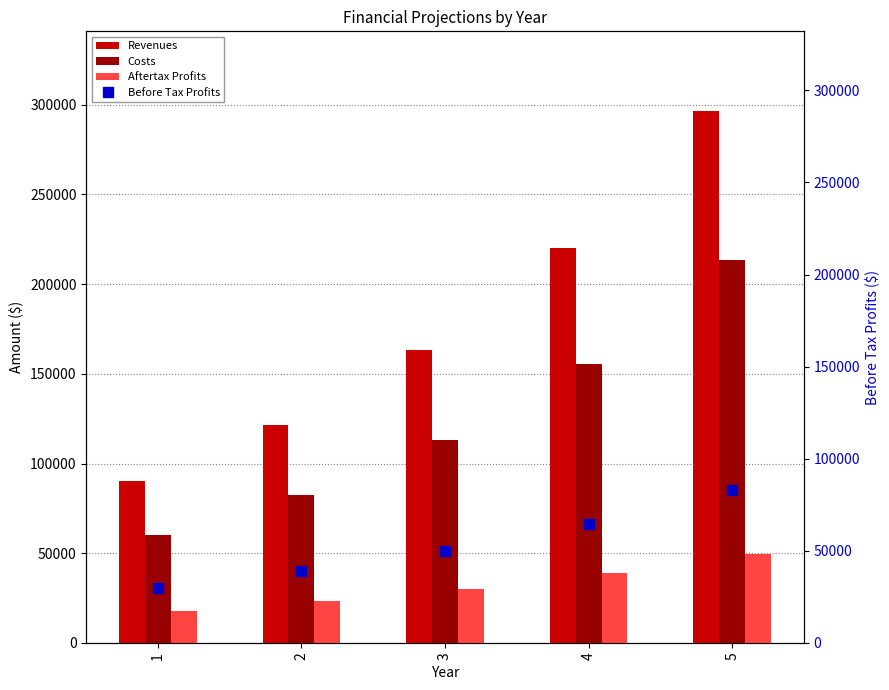

Reading left to right, list all the values displayed in this chart.

Revenues: 1=90000.0	2=121241.7	3=163328.4	4=220024.6	5=296401.8
Costs: 1=60000.0	2=82397.3	3=113155.2	4=155394.7	5=213401.7
Aftertax Profits: 1=18000.0	2=23306.7	3=30103.9	4=38777.9	5=49800.1
Before Tax Profits: 1=30000.0	2=38844.4	3=50173.2	4=64629.9	5=83000.1